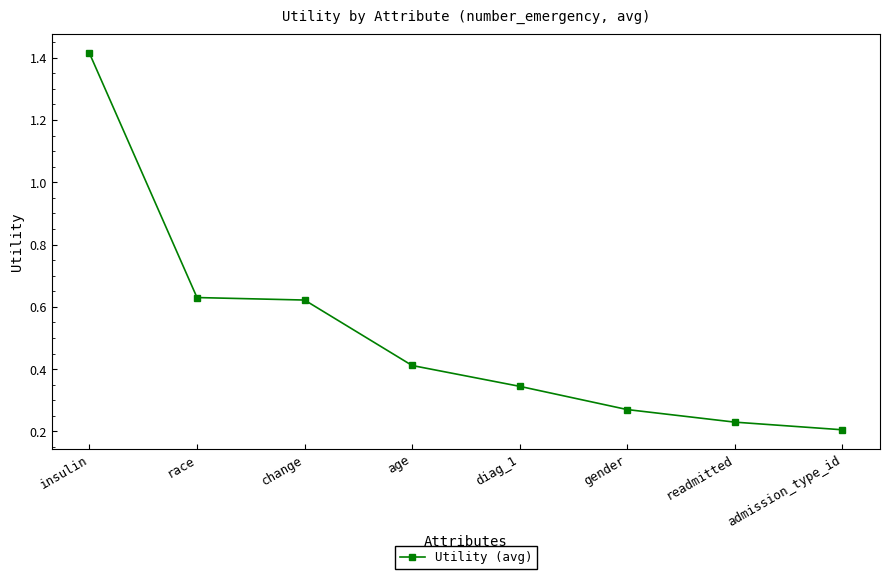

How many lines are shown in the chart?

1